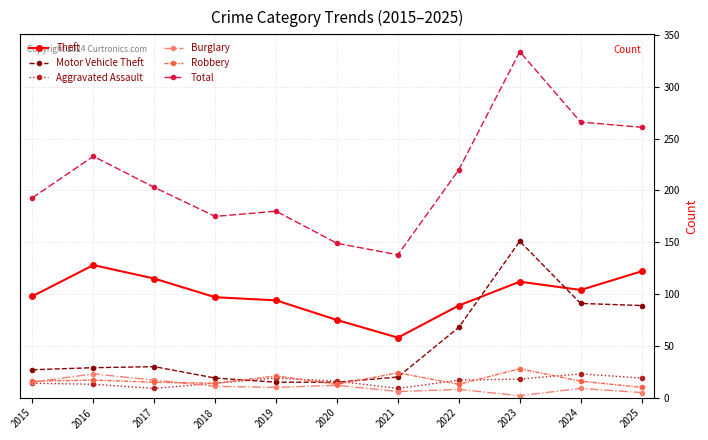

The value of Burglary at 2022 is 8. True or false?

True